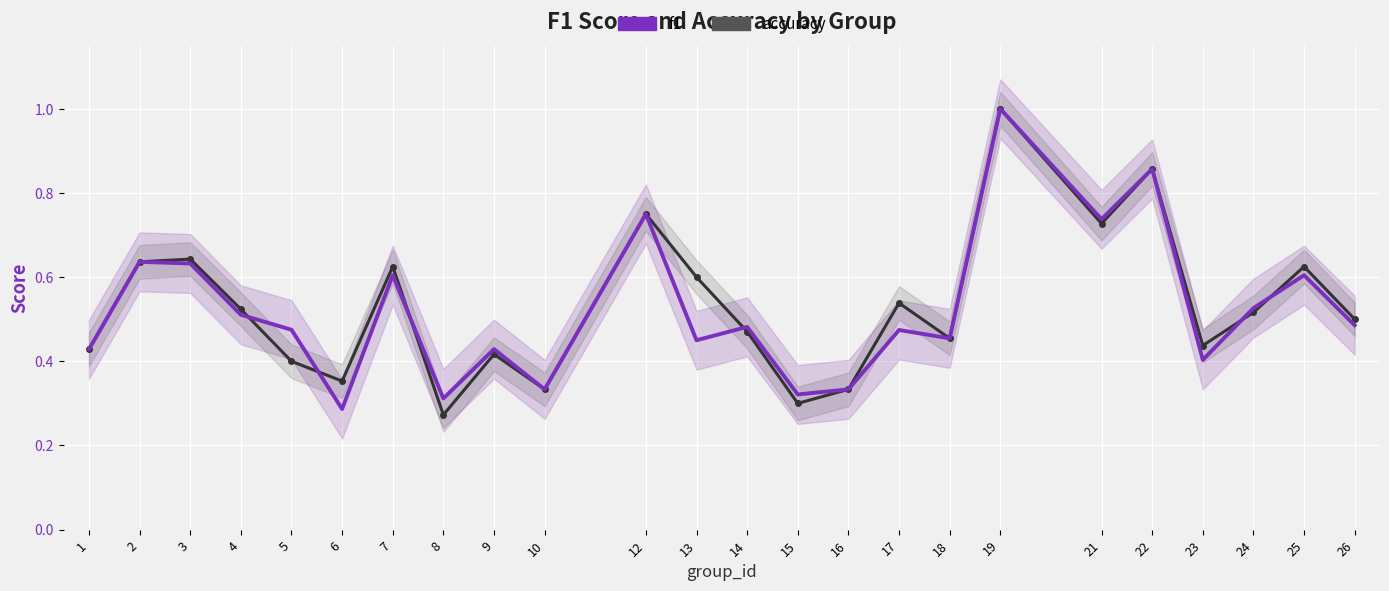

Reading left to right, transcribe all the data shown in this chart.

f1: 0.4	0.6	0.6	0.5	0.5	0.3	0.6	0.3	0.4	0.3	0.8	0.5	0.5	0.3	0.3	0.5	0.5	1.0	0.7	0.9	0.4	0.5	0.6	0.5
accuracy: 0.4	0.6	0.6	0.5	0.4	0.4	0.6	0.3	0.4	0.3	0.8	0.6	0.5	0.3	0.3	0.5	0.5	1.0	0.7	0.9	0.4	0.5	0.6	0.5